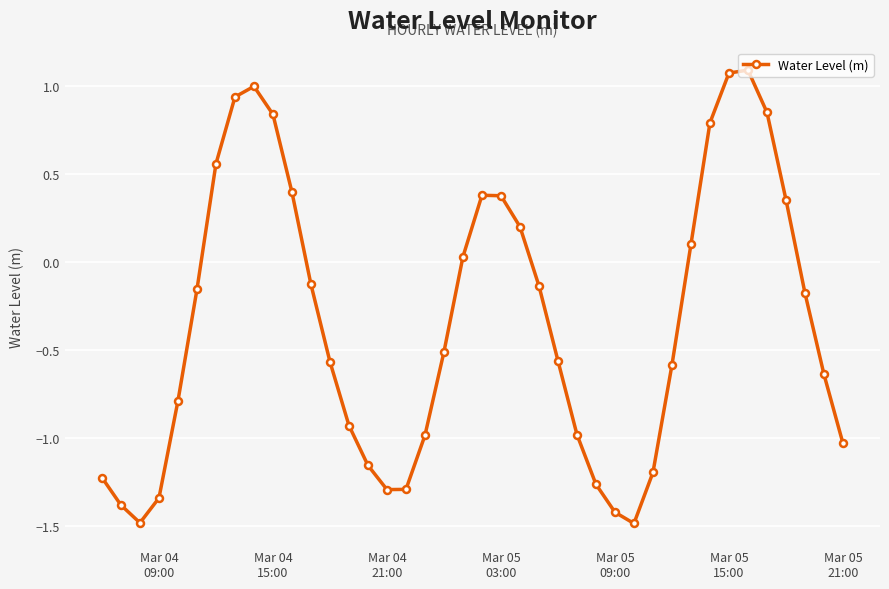

How many interior local peaks (higher than both neighbors) does the data have?

3